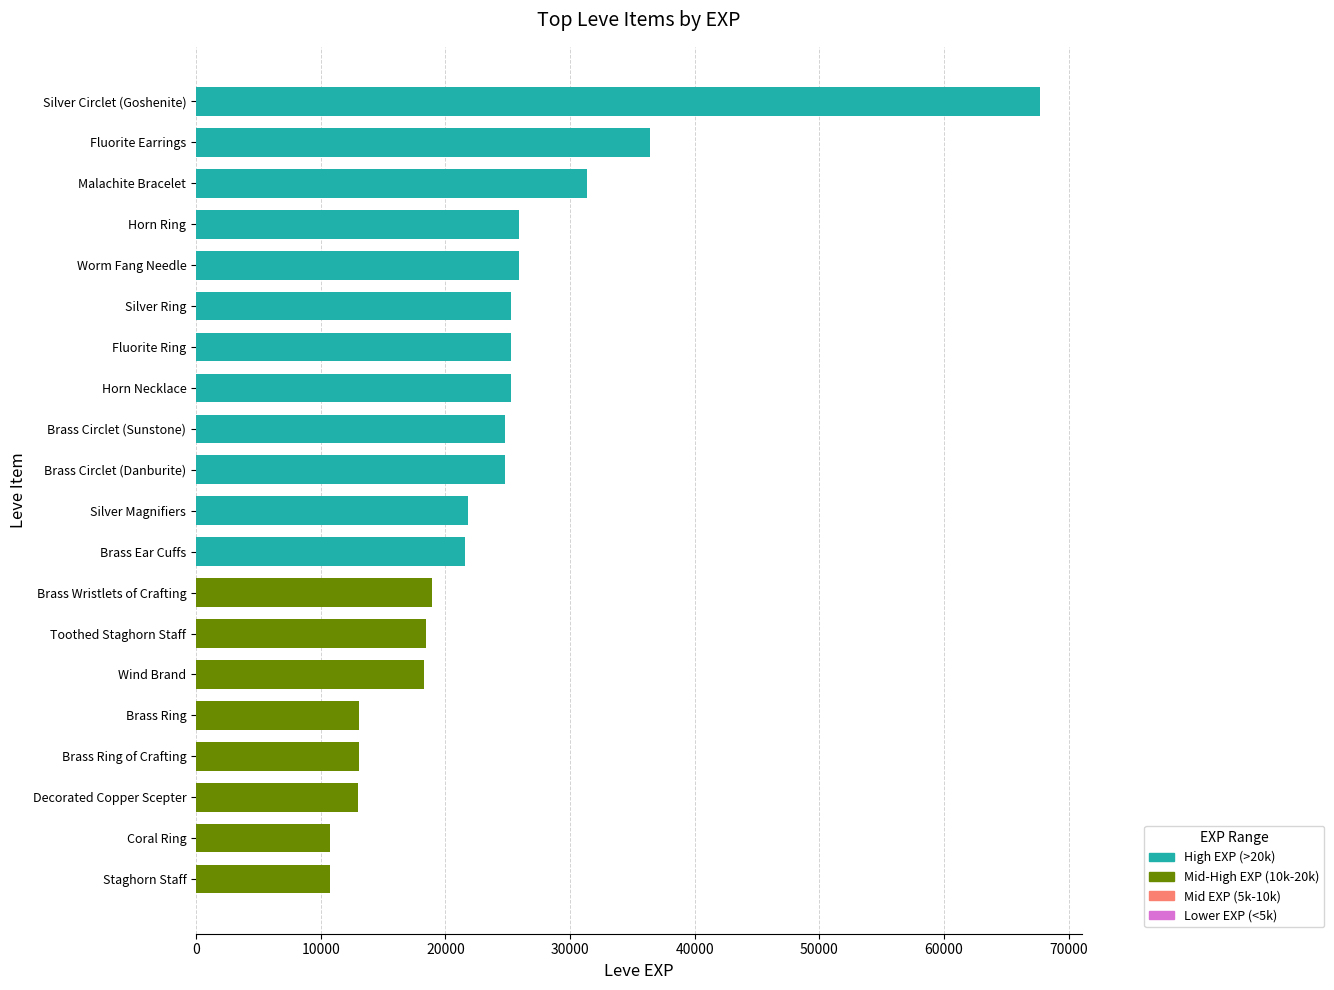

What is the difference between the values at Fluorite Earrings and Brass Ring of Crafting?

23350